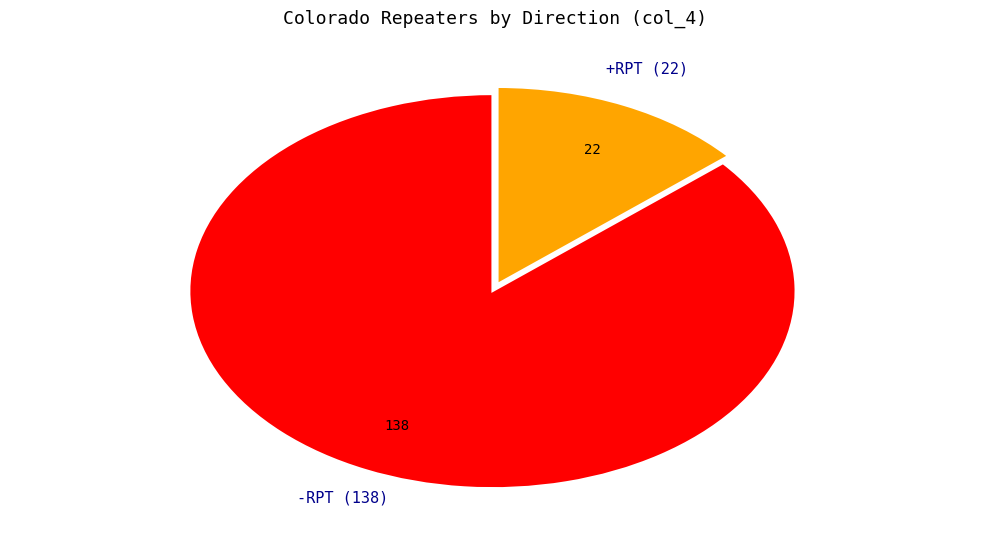

Does any single category account for the majority?

Yes